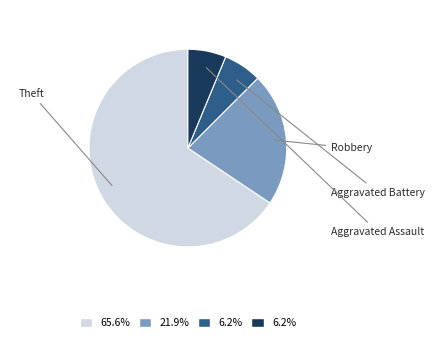

Is there any slice that represents more than half of the pie?

Yes